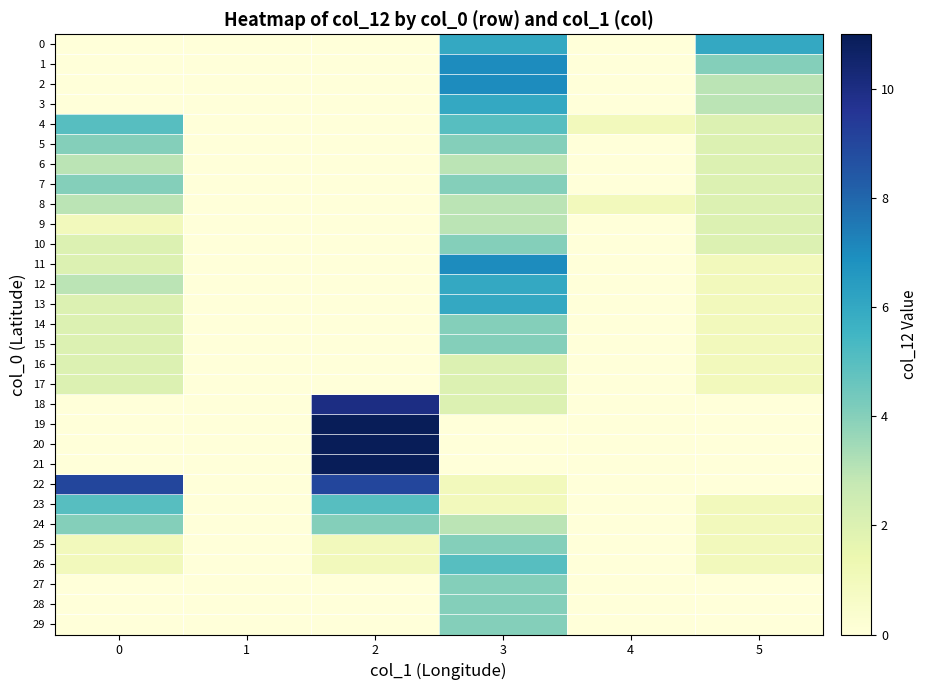

Which series has the largest total across all categories?

22